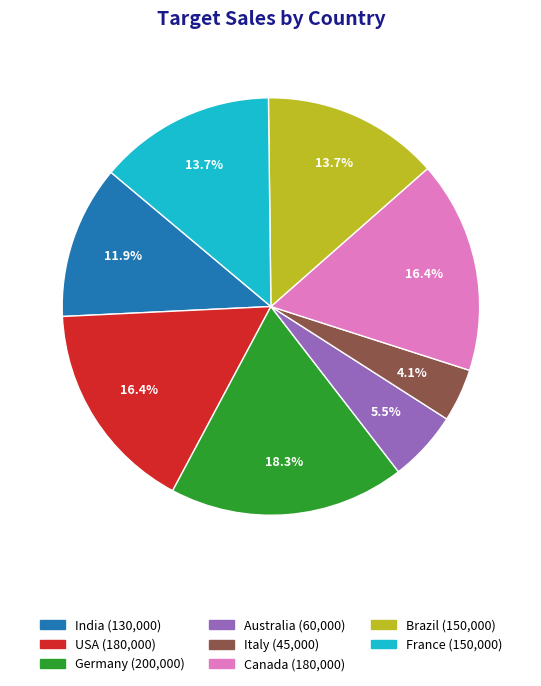

Is there any slice that represents more than half of the pie?

No